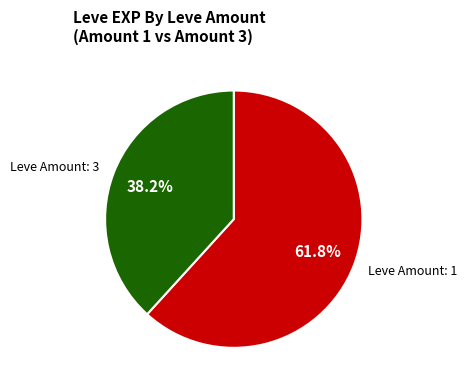

Is there any slice that represents more than half of the pie?

Yes